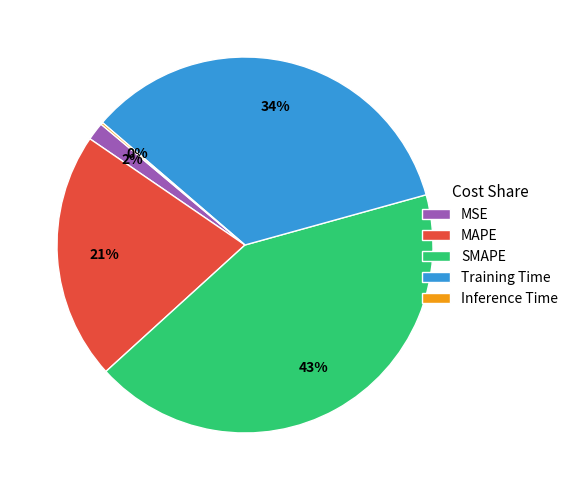

Does Training Time account for over 50% of the chart?

No